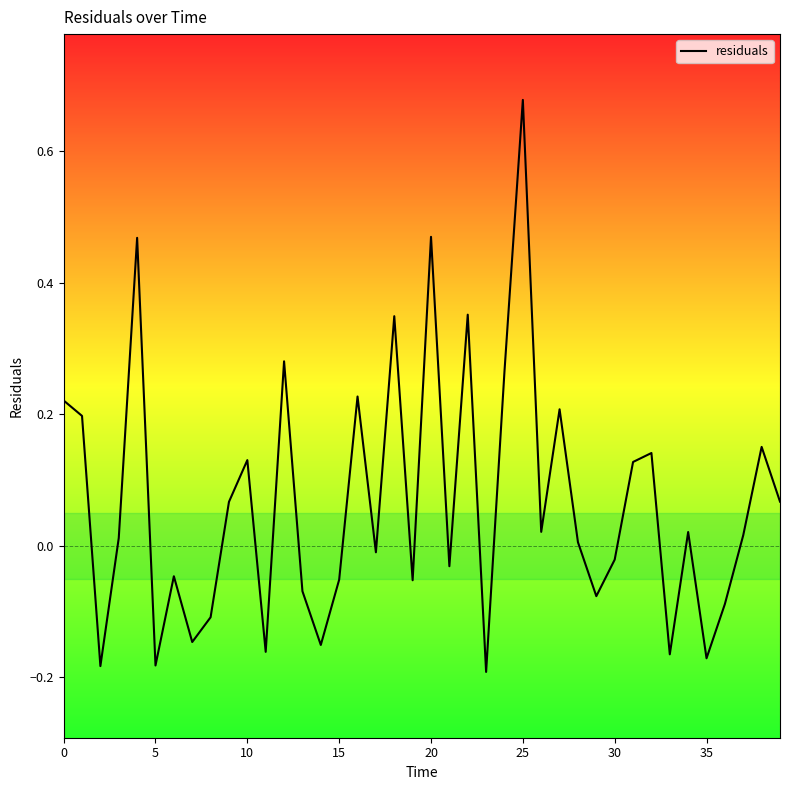

What is the difference between the maximum and minimum values?

0.9